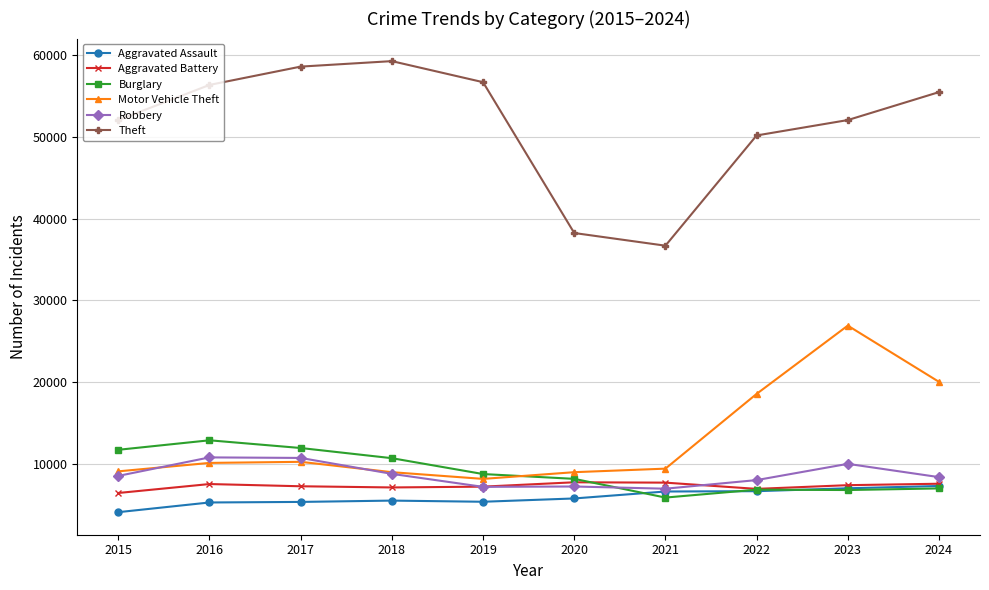

True or false: Aggravated Battery has a value of 1998 at 2019.

False